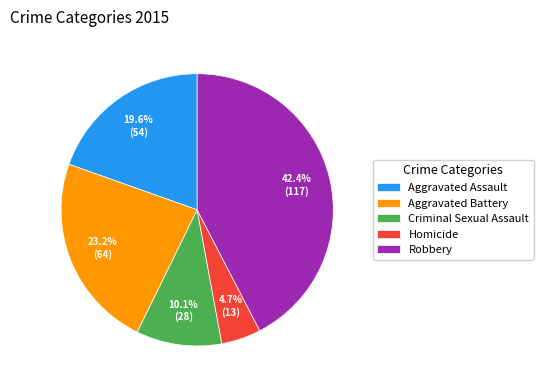

What is the ratio of the value at Robbery to the value at Criminal Sexual Assault?

4.2